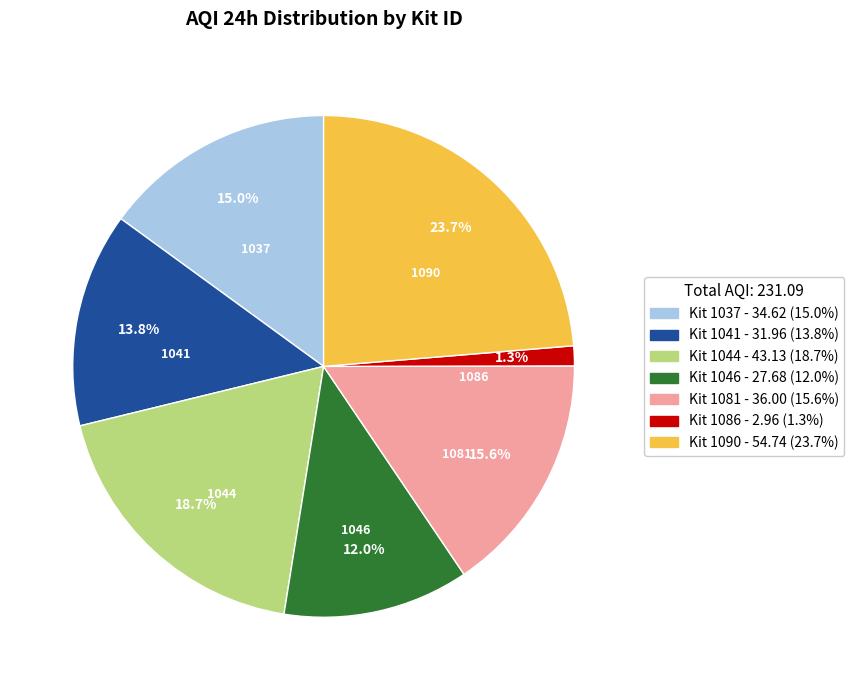

Does any single category account for the majority?

No